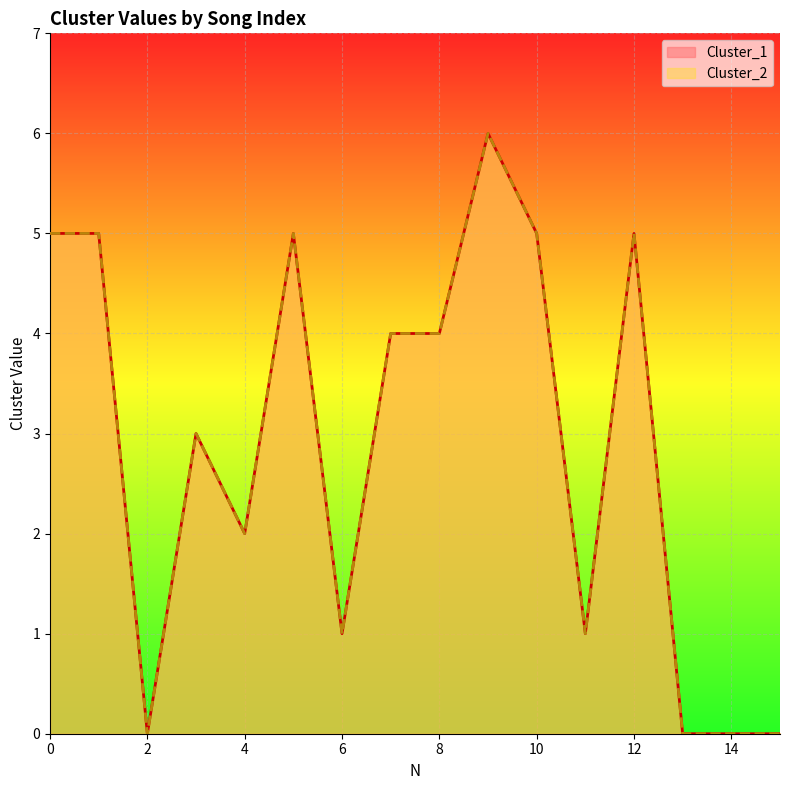

True or false: Cluster_1 and Cluster_2 intersect in this chart.

False